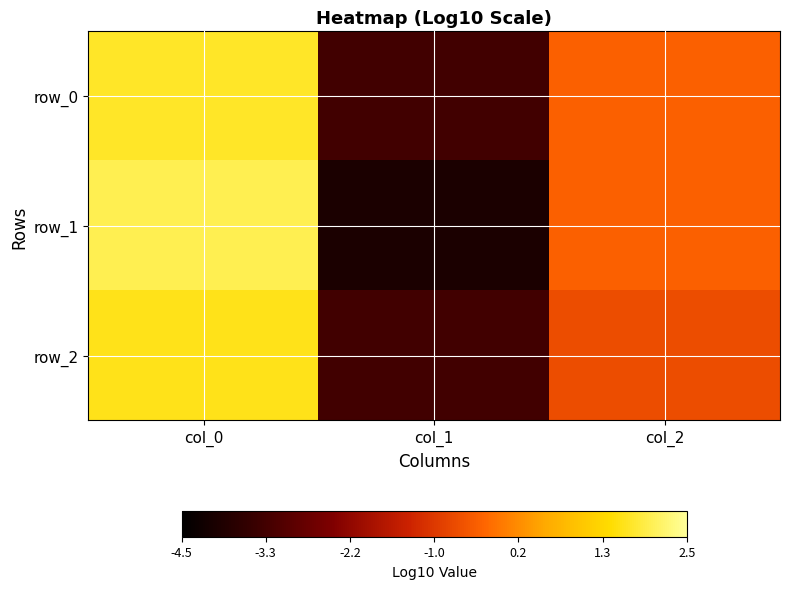

What is the difference between the maximum and minimum values in the row_1 series?

6.0